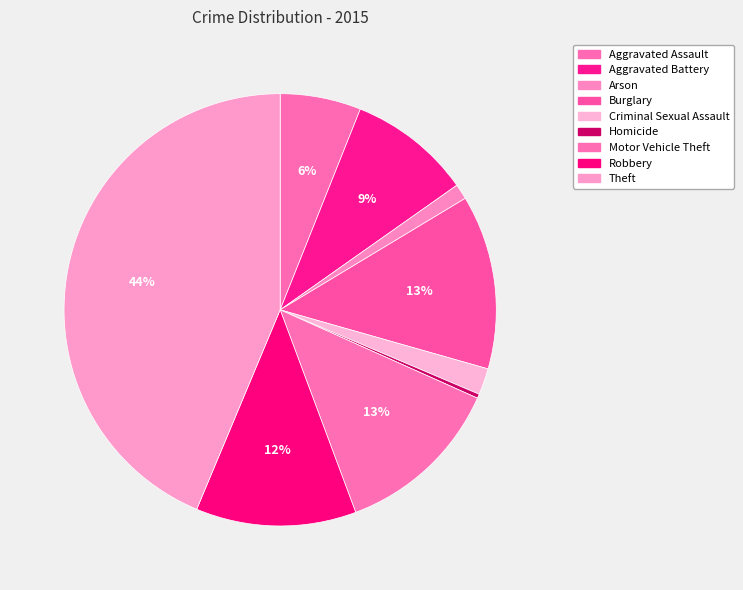

Combined, do Motor Vehicle Theft and Theft account for over 50%?

Yes